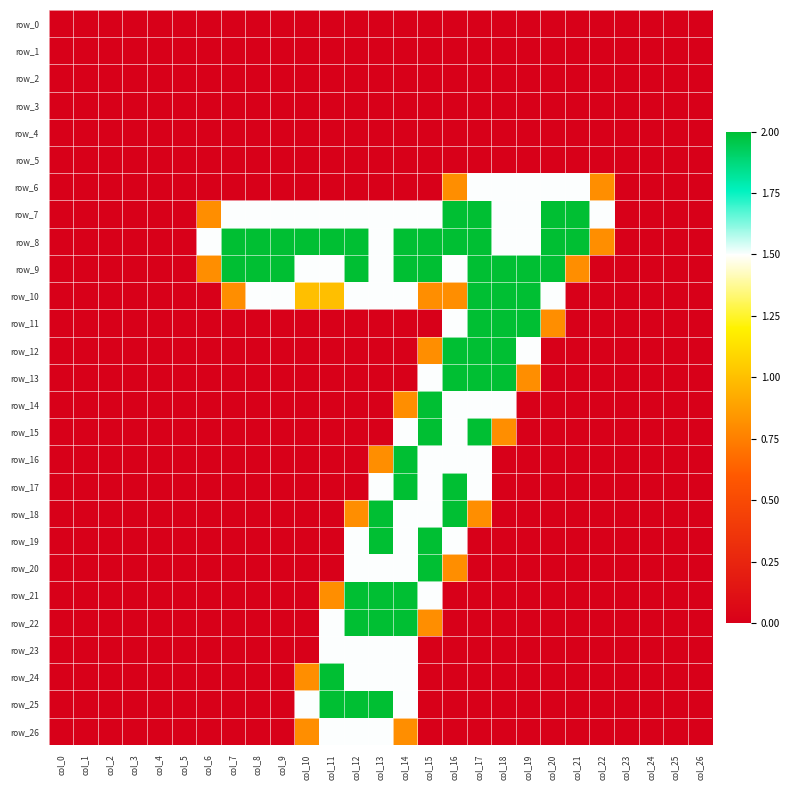

At col_22, list the series in order from largest to smallest.

row_7, row_6, row_8, row_0, row_1, row_2, row_3, row_4, row_5, row_9, row_10, row_11, row_12, row_13, row_14, row_15, row_16, row_17, row_18, row_19, row_20, row_21, row_22, row_23, row_24, row_25, row_26